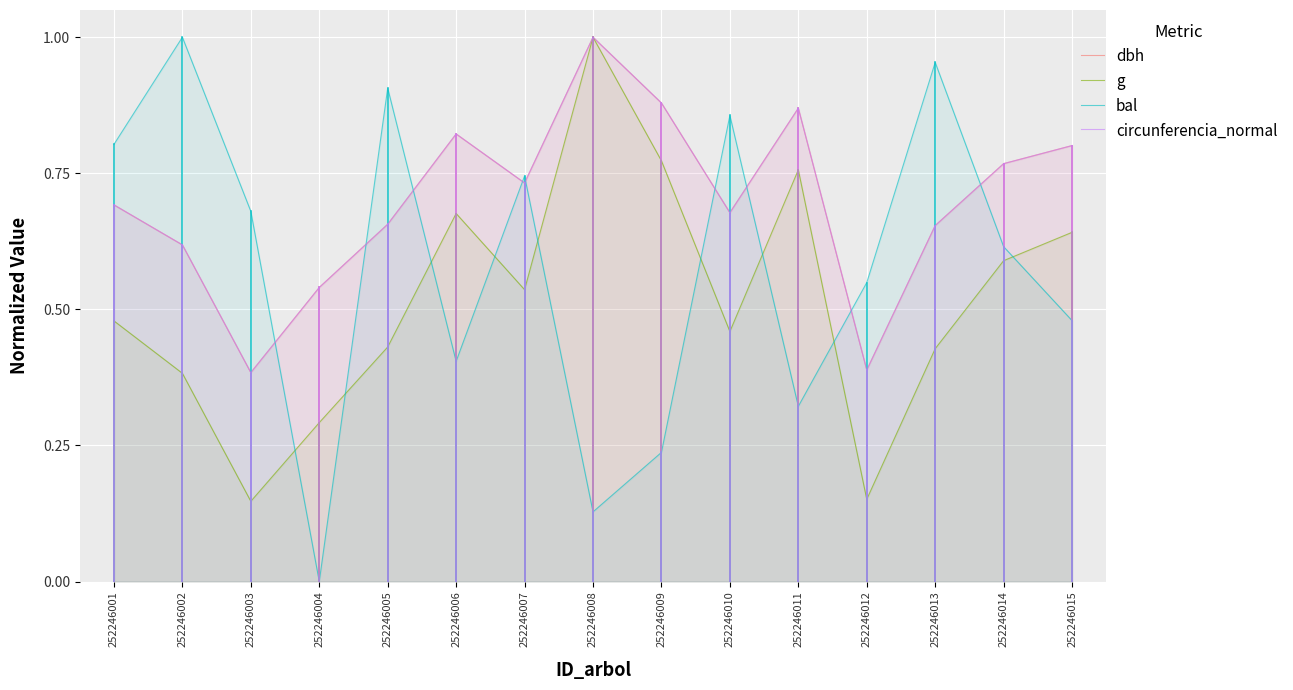

In dbh, how many points are higher than both neighbors (excluding endpoints)?

3